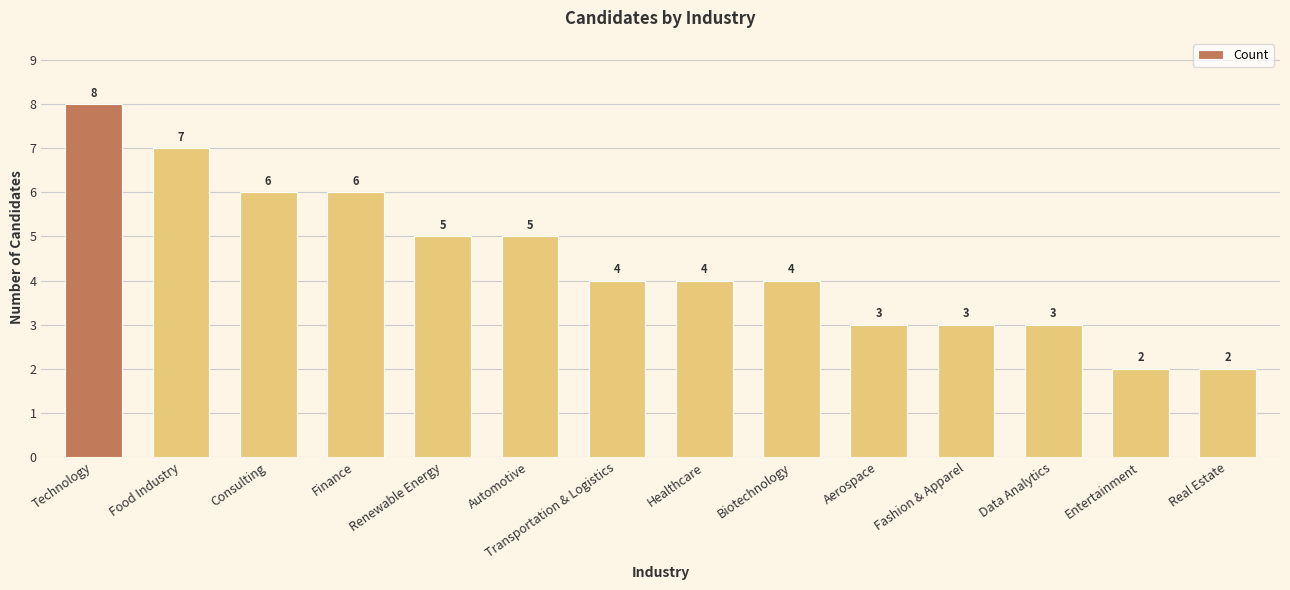

Reading right to left, transcribe all the data shown in this chart.

2	2	3	3	3	4	4	4	5	5	6	6	7	8